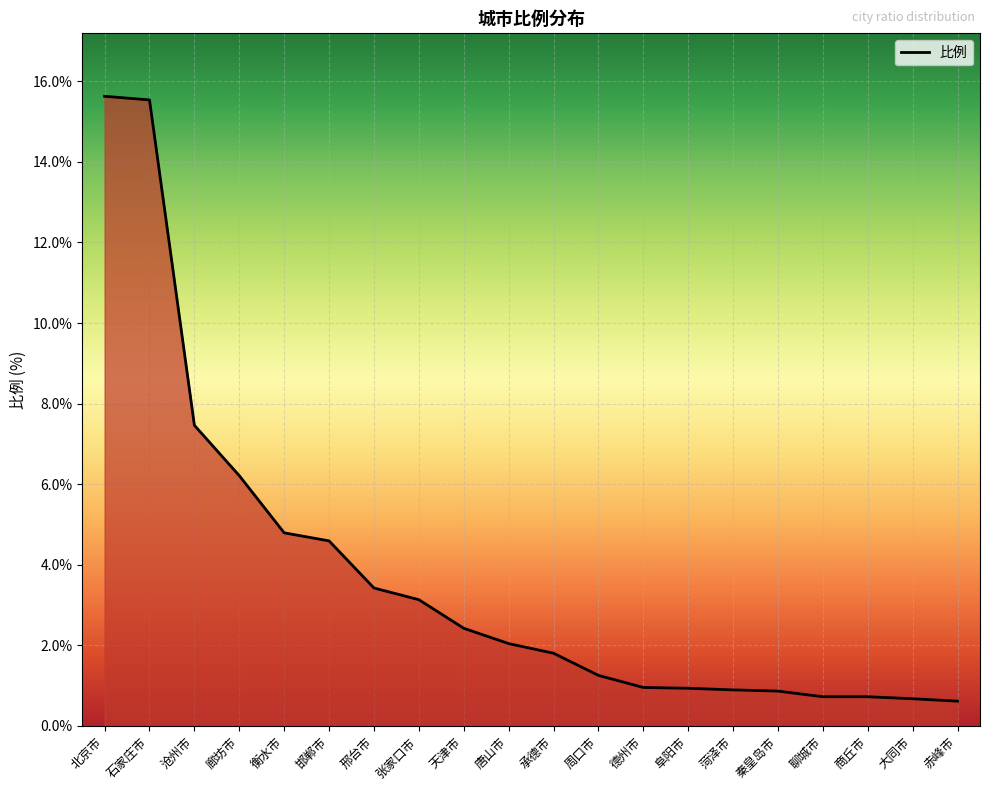

How many lines are shown in the chart?

1